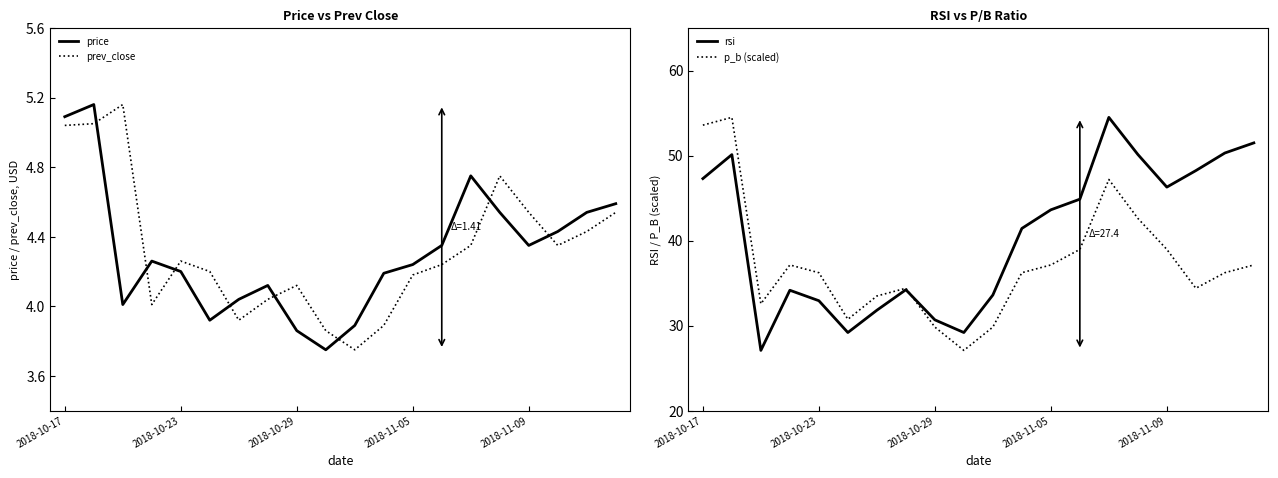

Between 5 and 15, which is larger?

15